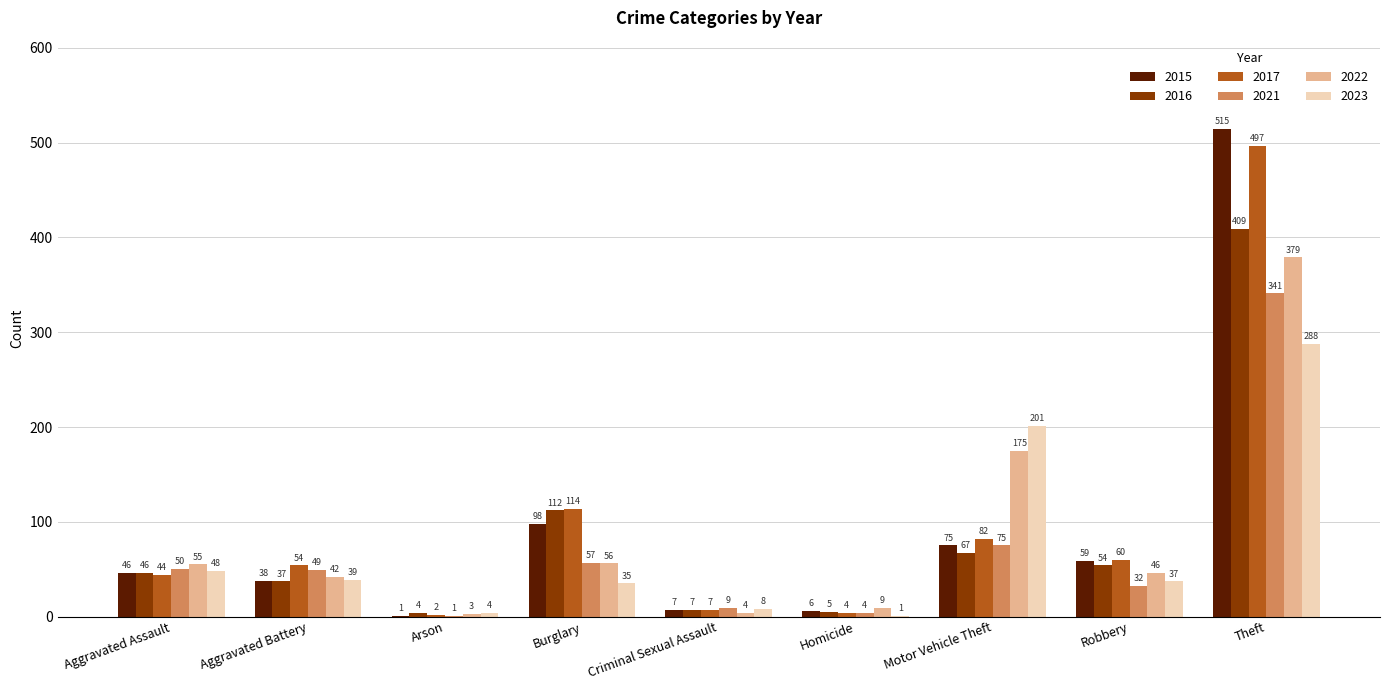

How many distinct data groups are displayed?

6